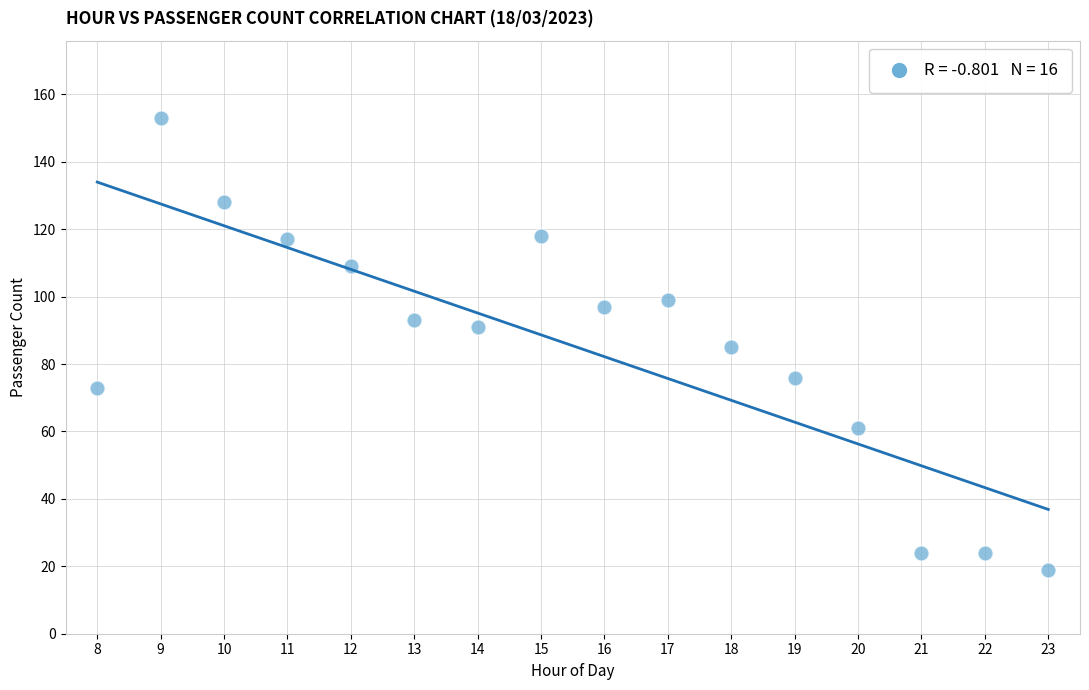

What is the range of X values (max minus min)?

15